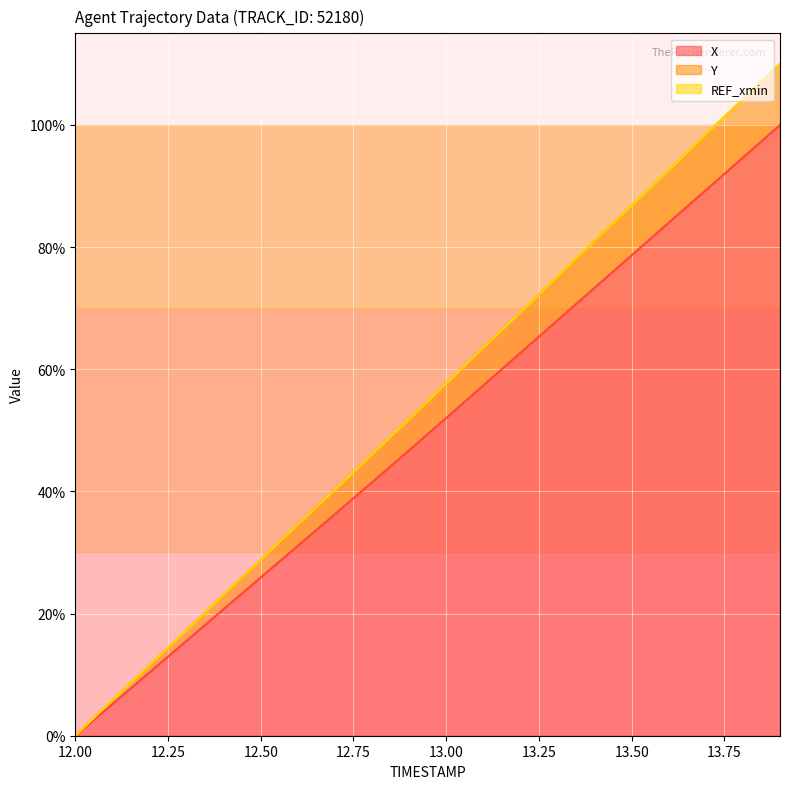

Is it true that Y equals 98.5 at 13.7?

True